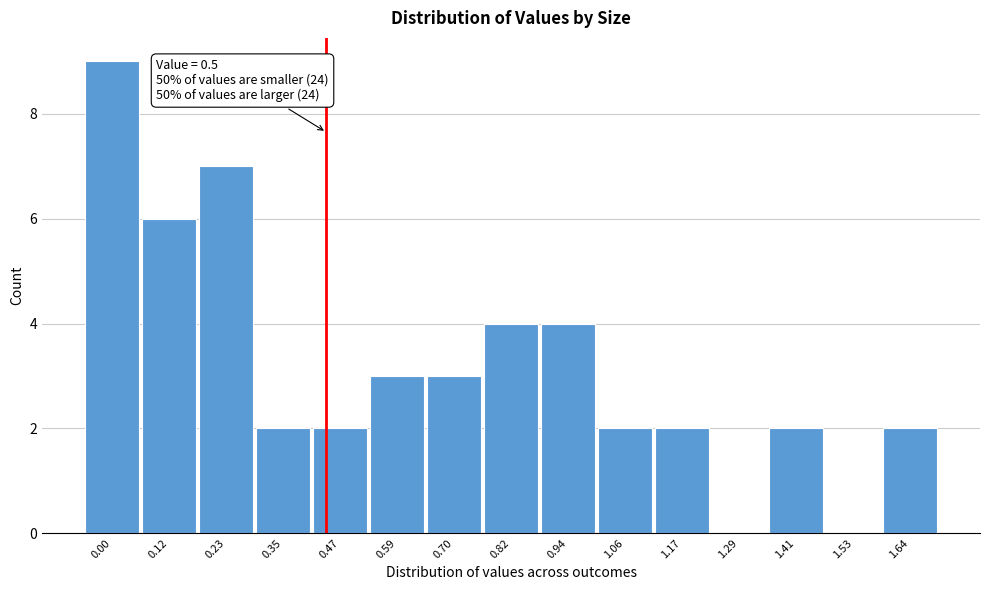

Reading right to left, what are all the values shown in this chart?

1.64=2	1.53=0	1.41=2	1.29=0	1.17=2	1.06=2	0.94=4	0.82=4	0.70=3	0.59=3	0.47=2	0.35=2	0.23=7	0.12=6	0.00=9